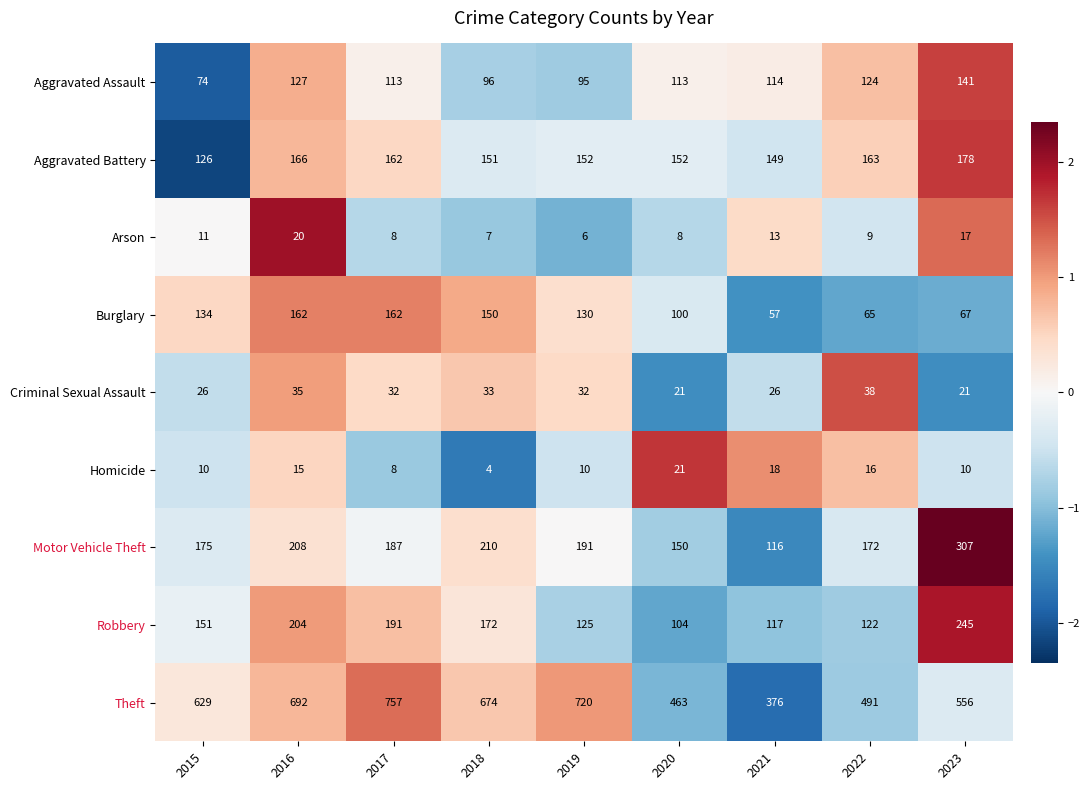

What is the total value across all series at 2018?

1497